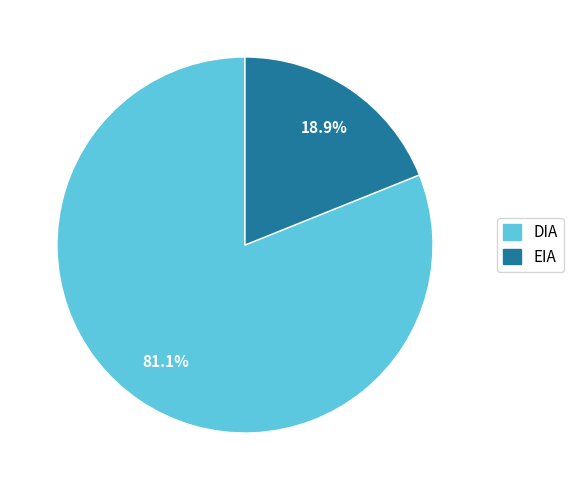

What percentage is NOT represented by EIA?

81.1%